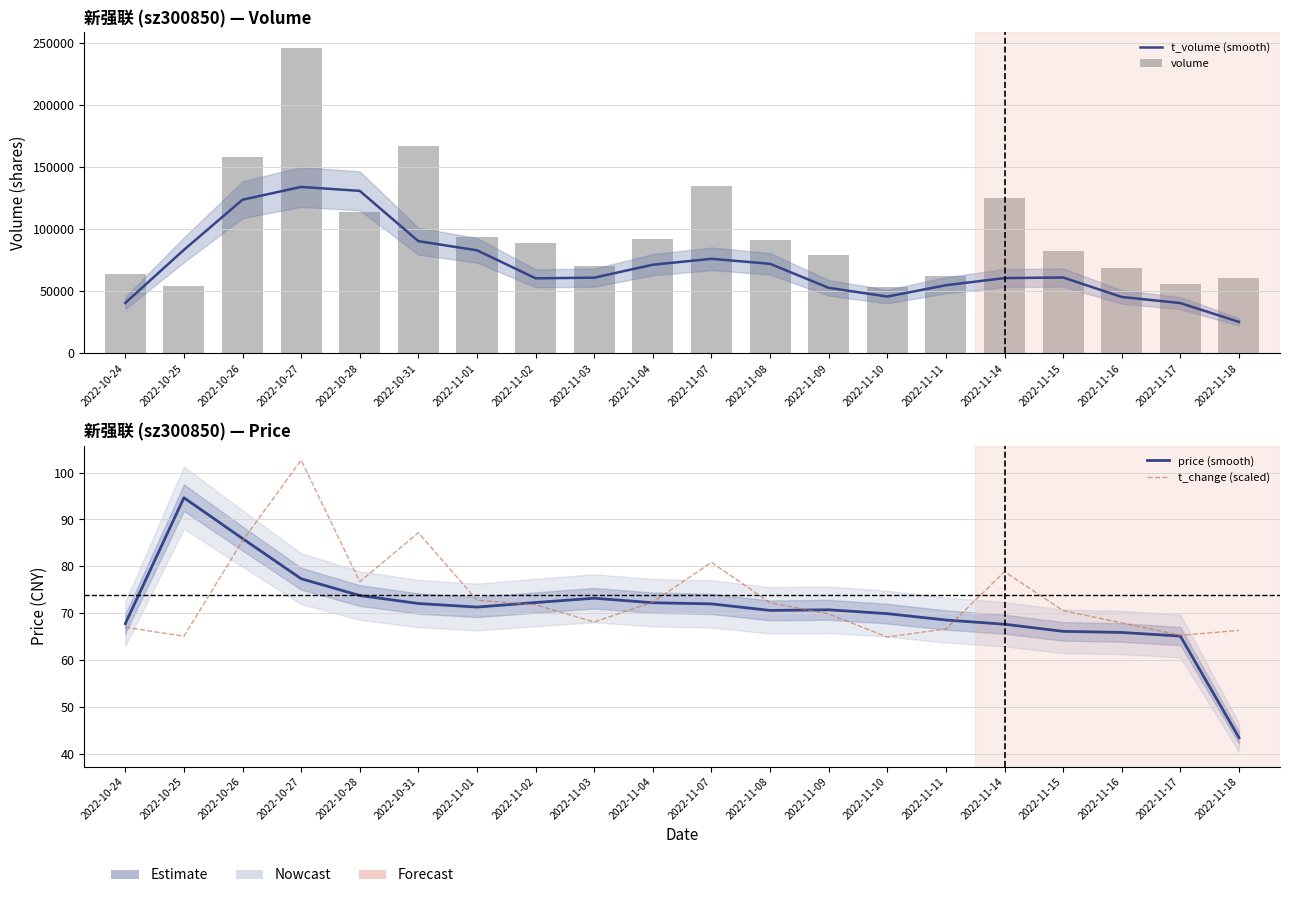

True or false: t_change (scaled) has a value of 48.6 at 2022-10-26.

False